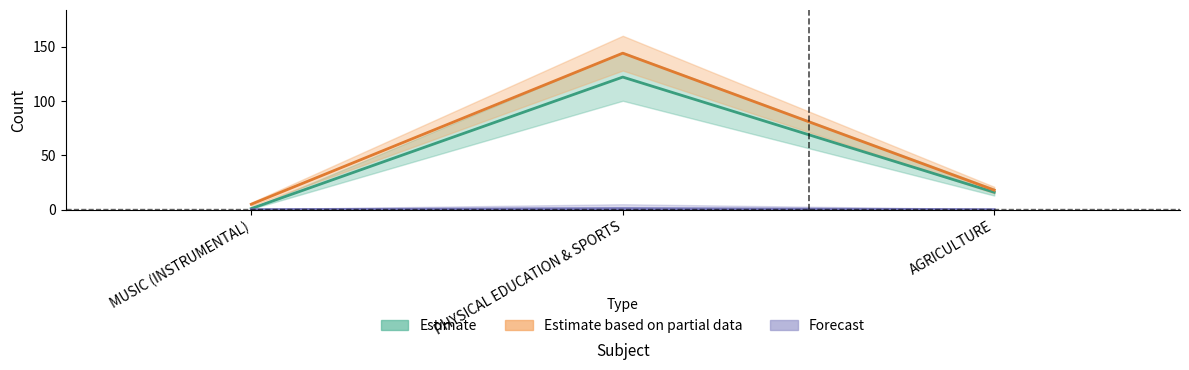

What is the difference between the maximum and second lowest values in the Estimate based on partial data series?

126